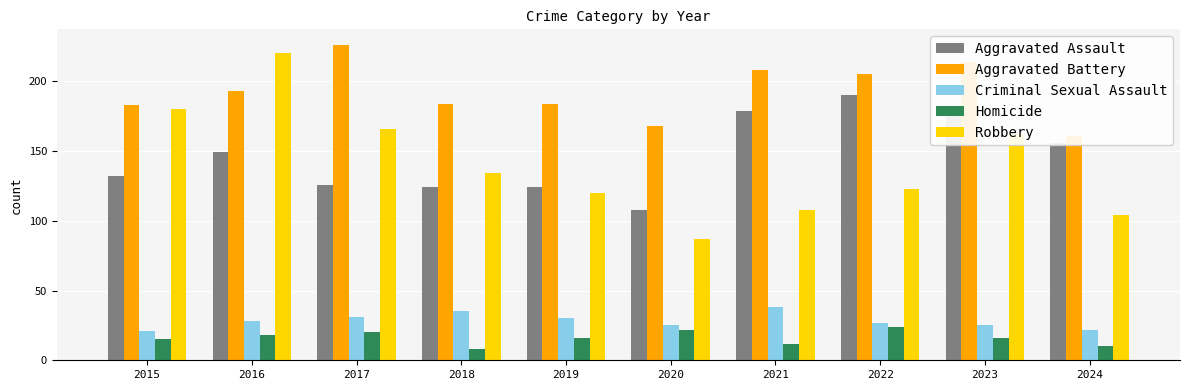

How many categories are shown in the chart?

10